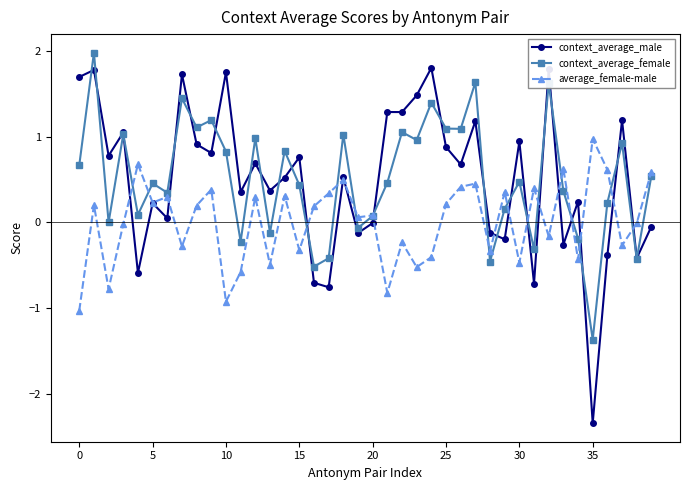

What is the maximum value for average_female-male?

1.0